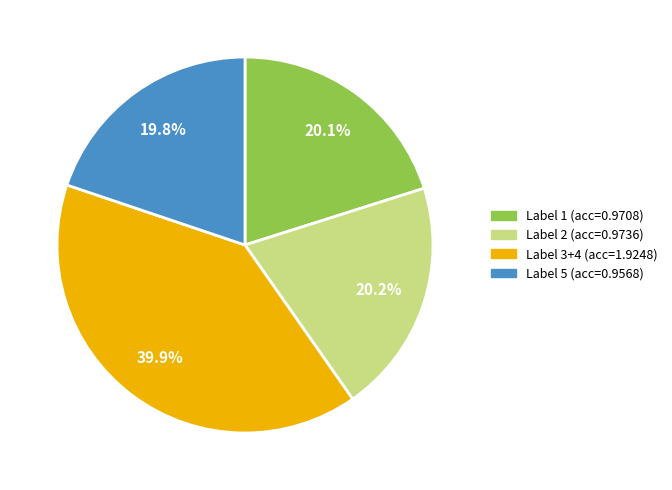

Is there any slice that represents more than half of the pie?

No